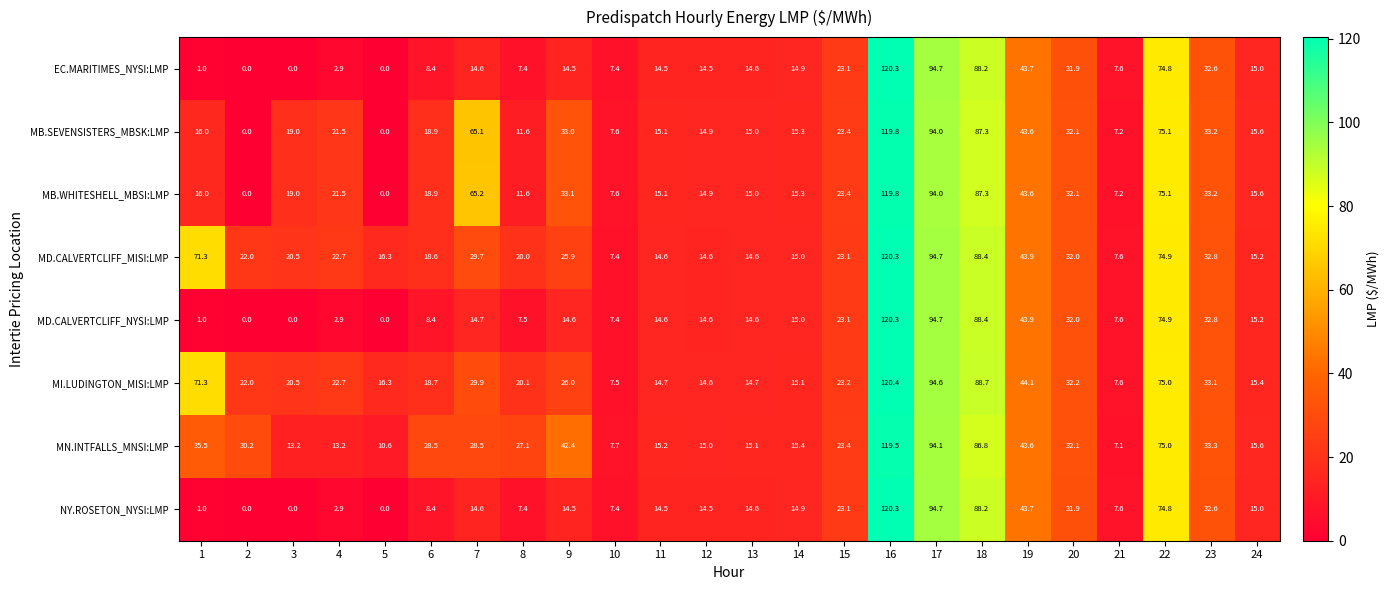

At which category is the sum across all series the highest?

16